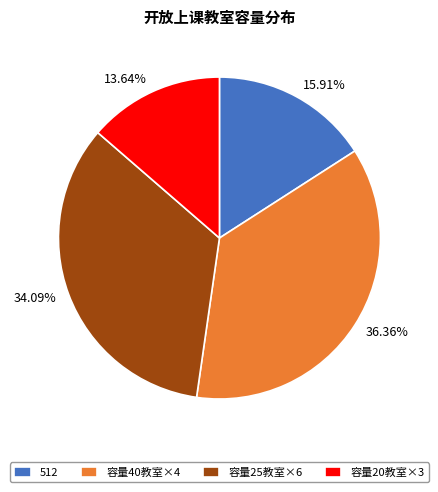

Approximately how many times larger is the value at 容量25教室×6 compared to 容量40教室×4?

0.9